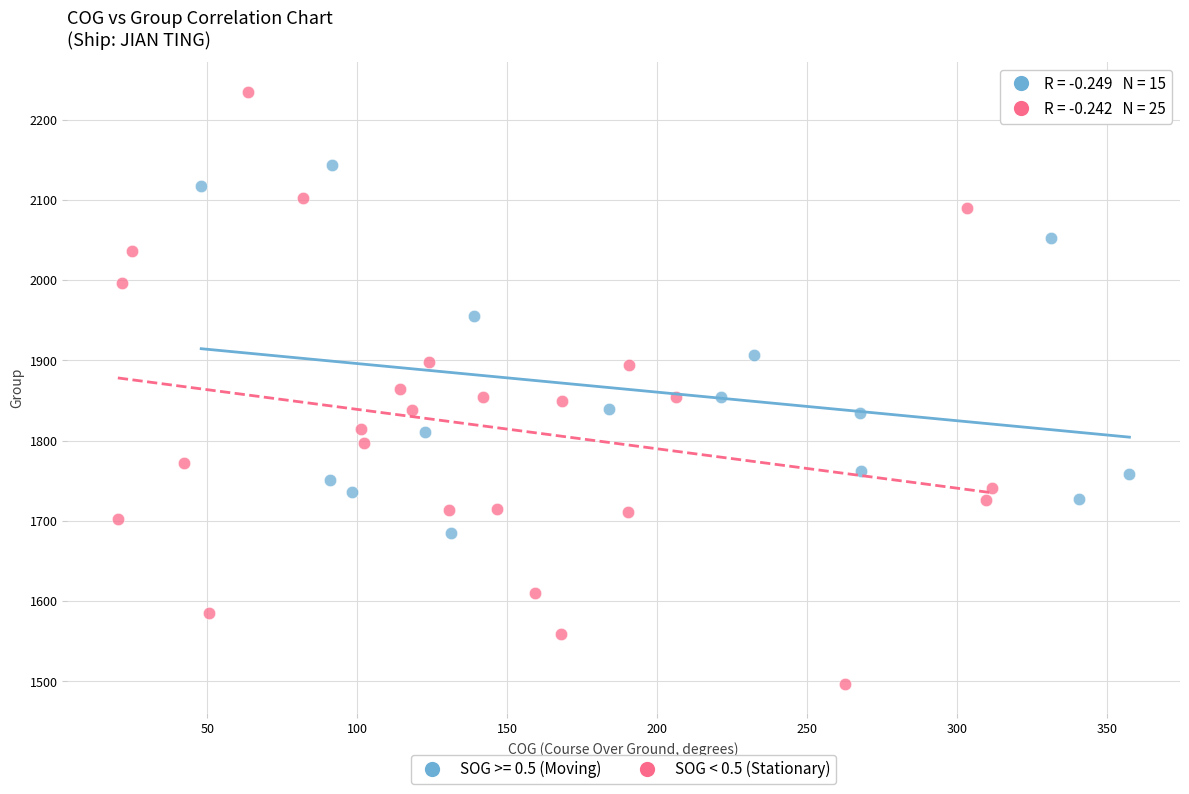

Which series reaches the maximum Y coordinate?

SOG < 0.5 (Stationary)